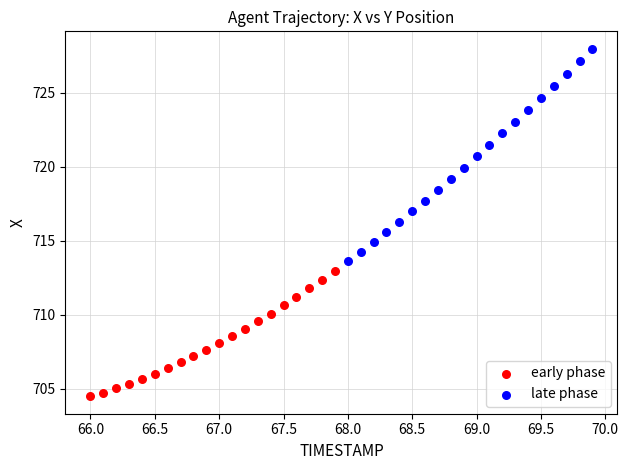

Which series has the largest Y range (max minus min)?

late phase